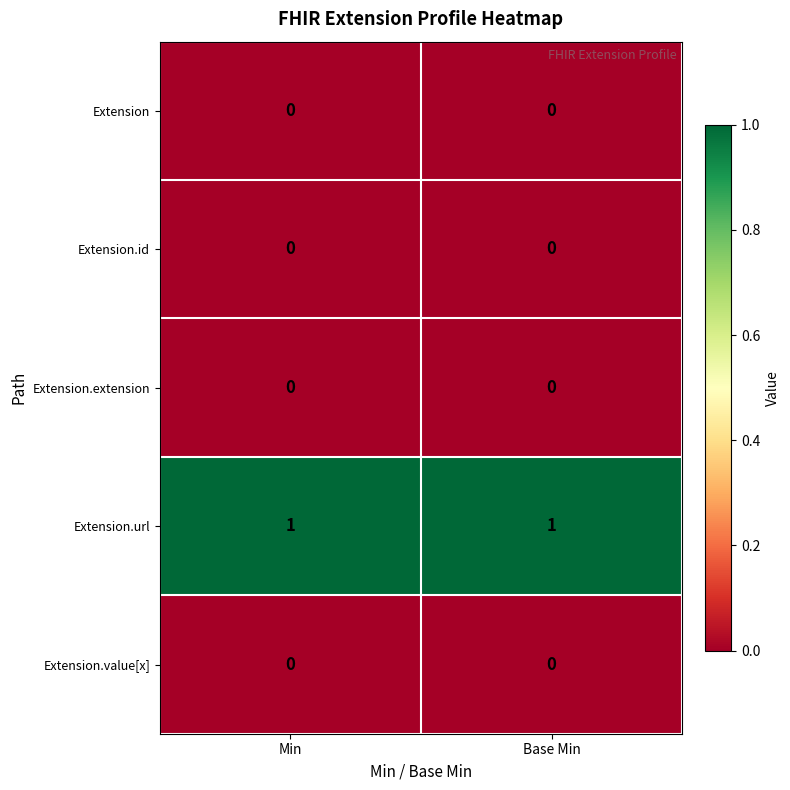

Is the value of Extension.url at Min greater than the value of Extension.id at Min?

Yes